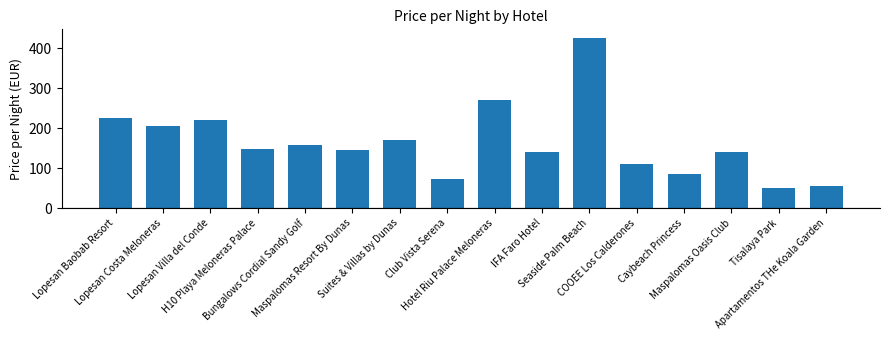

What is the difference between the second highest and minimum values?

219